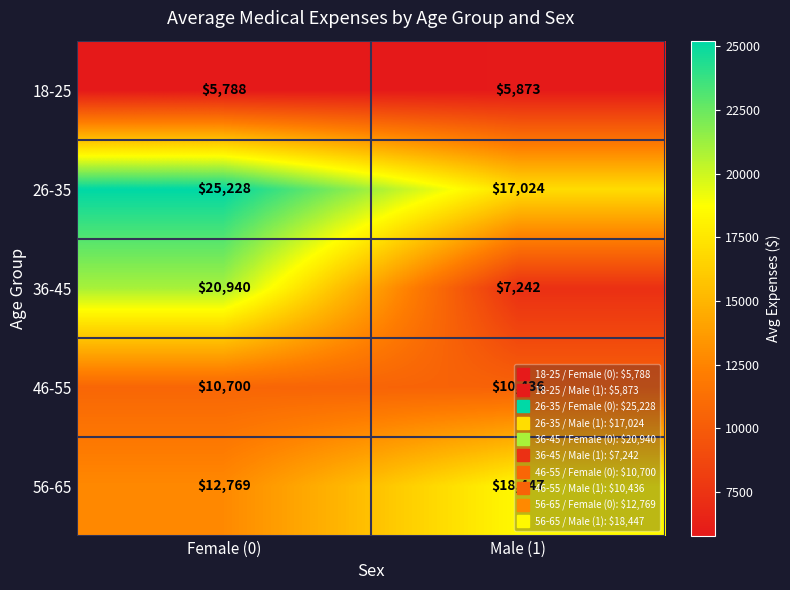

Between Female (0) and Male (1), which series saw the biggest shift?

36-45